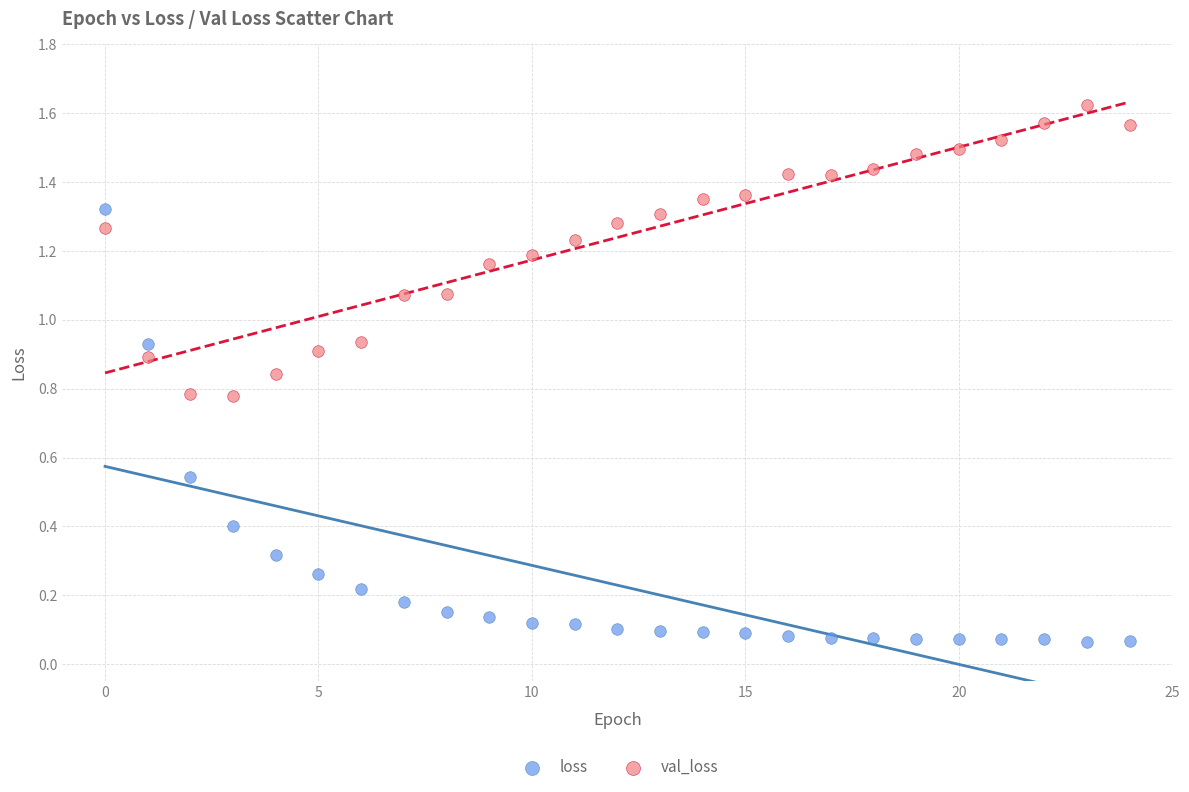

Which series reaches the minimum Y coordinate?

loss